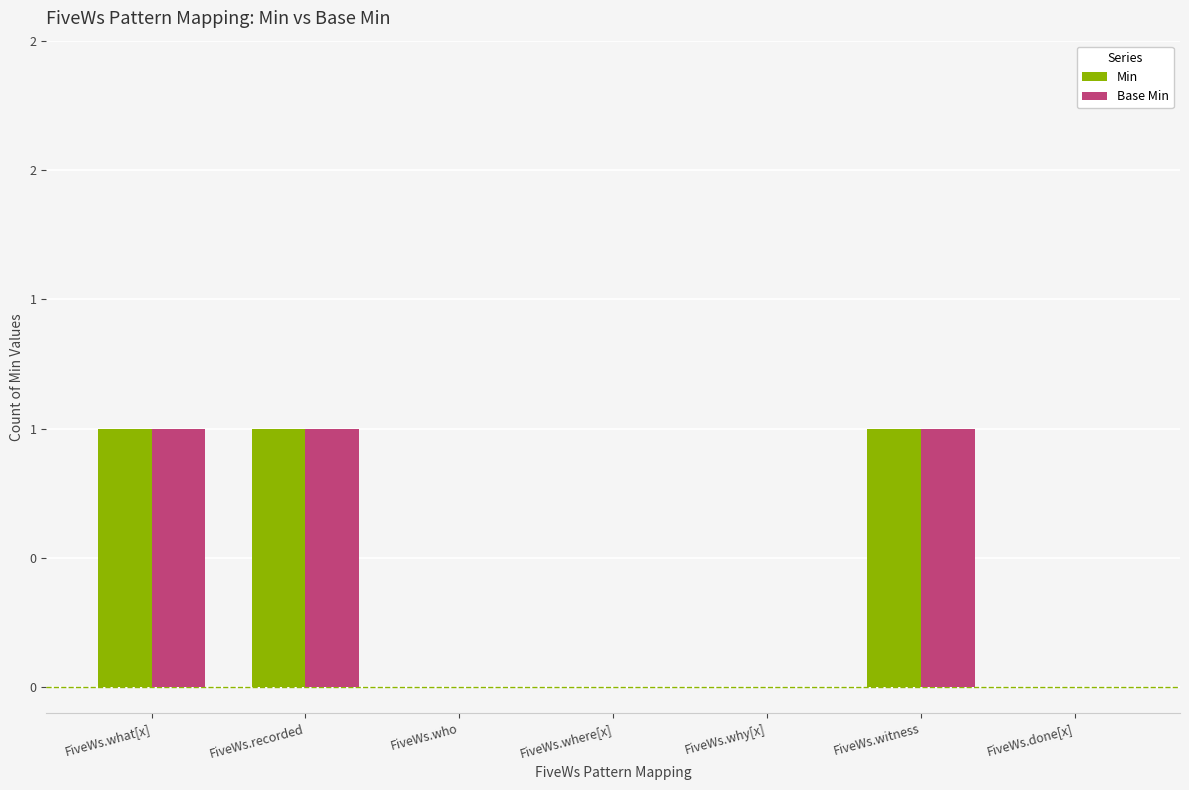

Does the chart contain stacked bars?

No